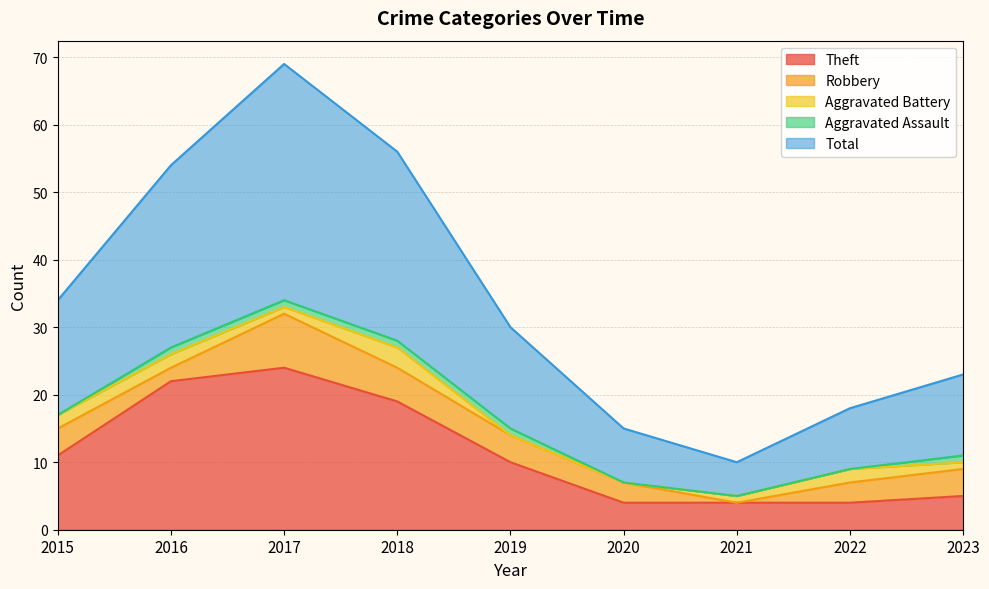

What is the average value of the Aggravated Assault series?

1